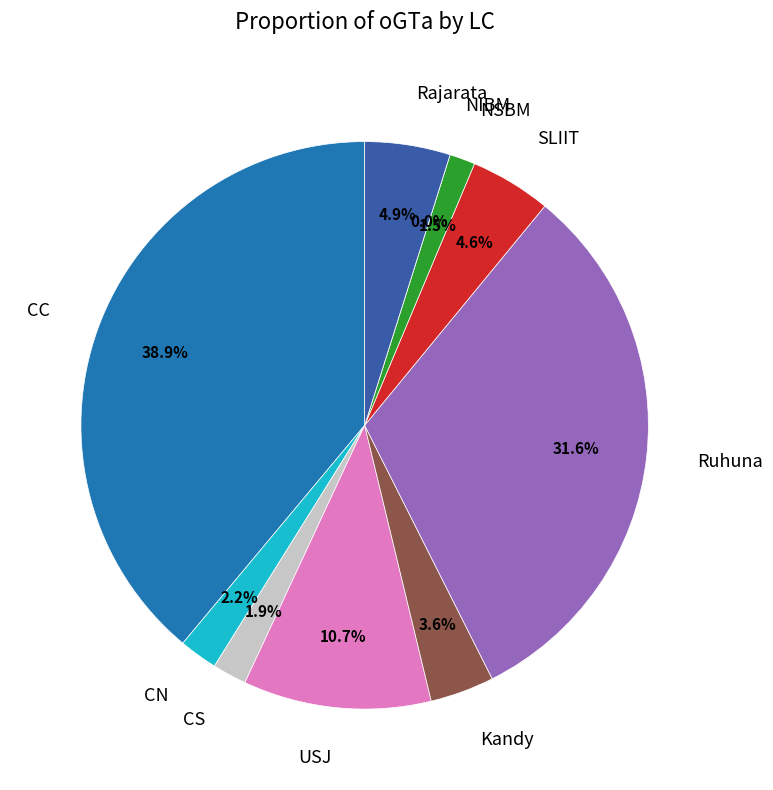

What portion of the pie excludes USJ?

89.3%